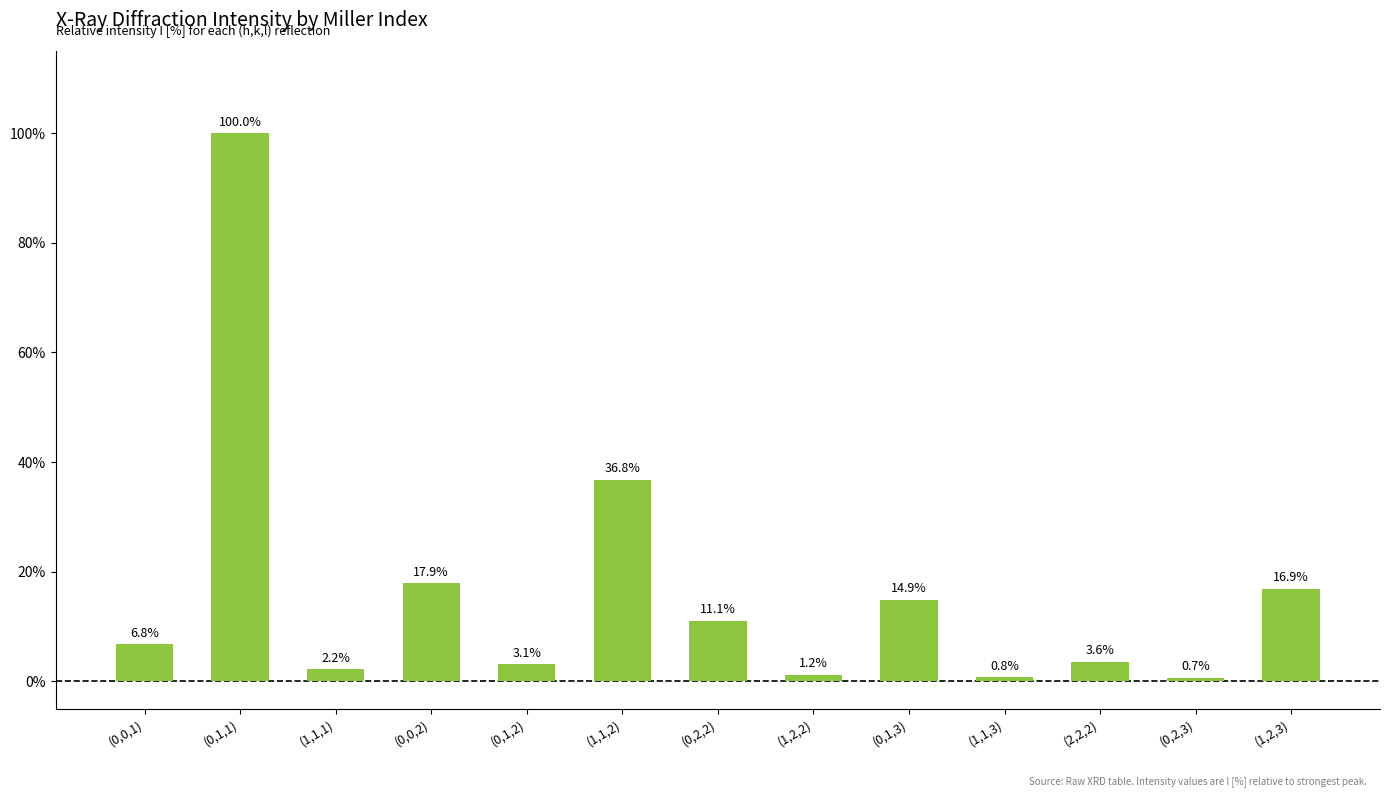

What is the difference between the second highest and second lowest values?

36.0